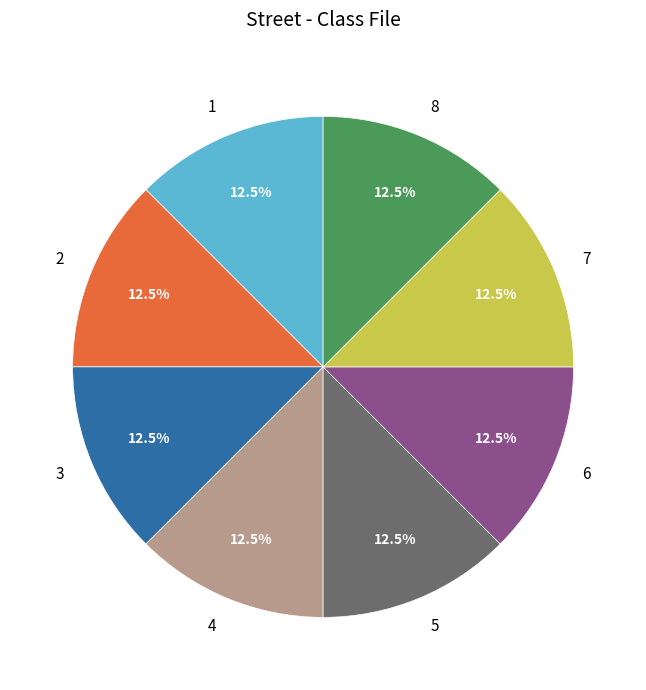

Does 7 represent more than half of the total?

No